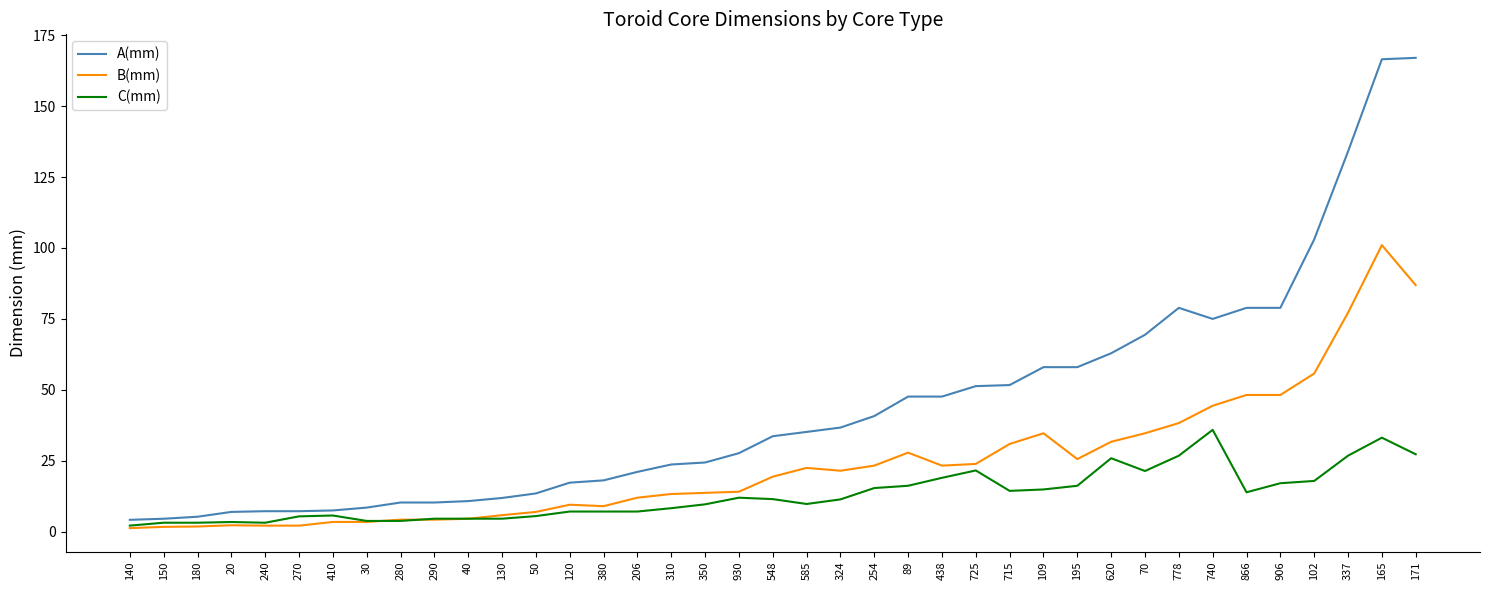

Is this an area chart (filled region under the line)?

No